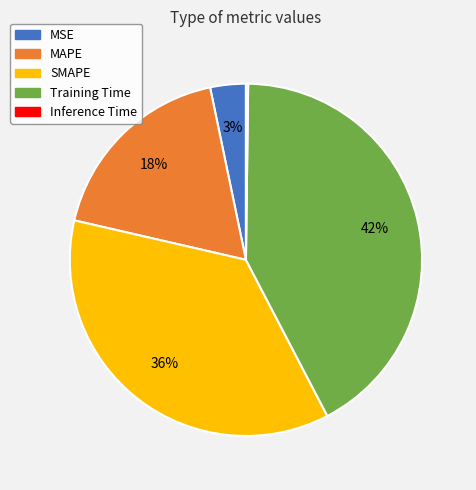

Which has a higher value, SMAPE or MSE?

SMAPE